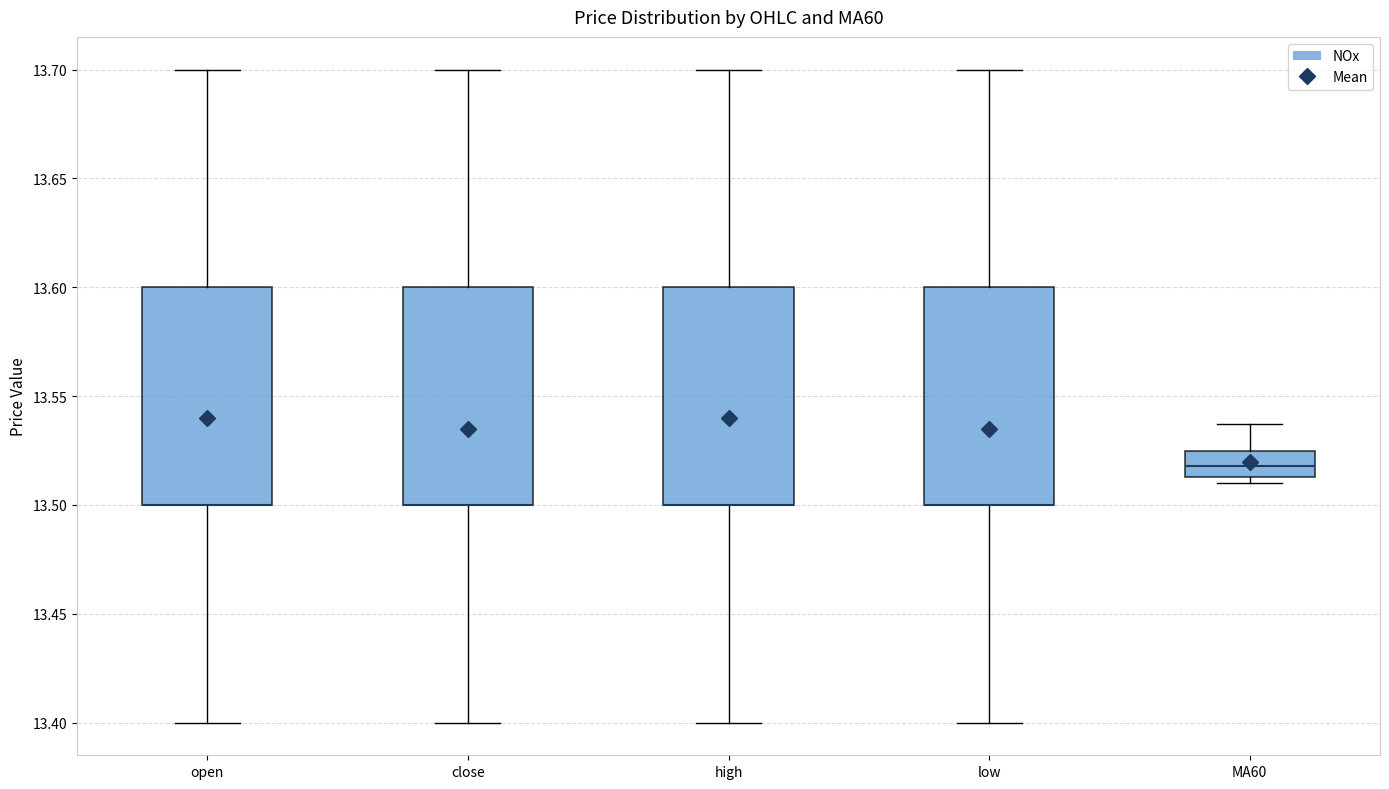

Reading left to right, read every box against the y-axis: the position of its median line, the range the box covers, and the ends of its whiskers. The values are not printed on the chart, so give them approximately, as read against the axis.

open: median 13.500 (drawn on the box's lower edge), box 13.500 to 13.600, whiskers 13.400 to 13.700
close: median 13.500 (drawn on the box's lower edge), box 13.500 to 13.600, whiskers 13.400 to 13.700
high: median 13.500 (drawn on the box's lower edge), box 13.500 to 13.600, whiskers 13.400 to 13.700
low: median 13.500 (drawn on the box's lower edge), box 13.500 to 13.600, whiskers 13.400 to 13.700
MA60: median 13.520, box 13.515 to 13.525, whiskers 13.510 to 13.535